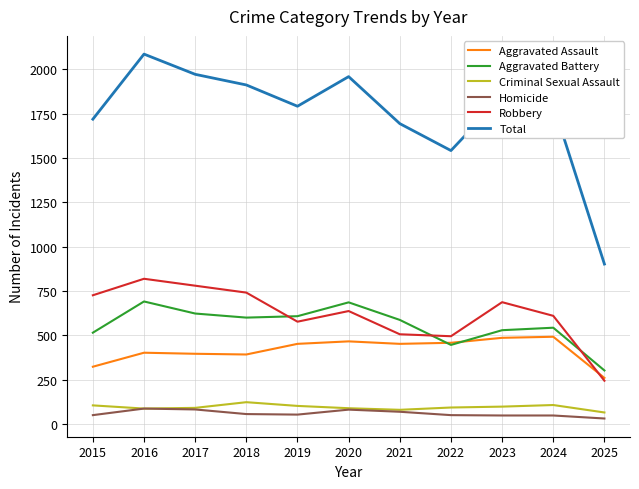

List the series in order of their peak value, lowest first.

Homicide, Criminal Sexual Assault, Aggravated Assault, Aggravated Battery, Robbery, Total